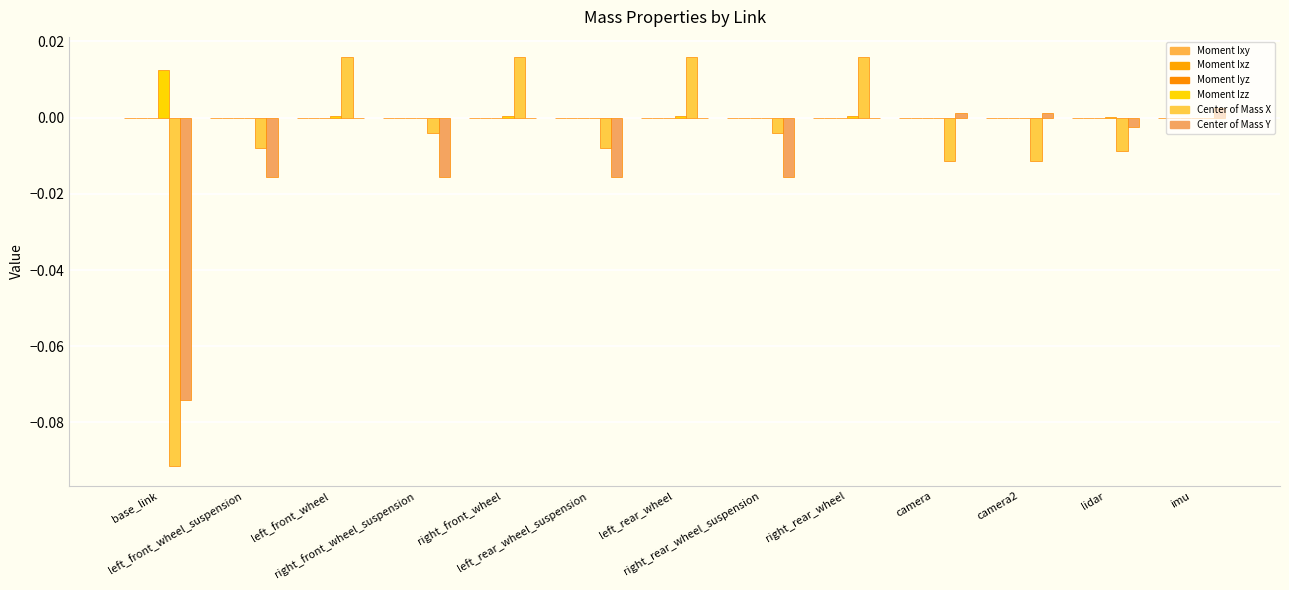

Is it true that Moment Ixz equals 0.0 at left_rear_wheel?

False